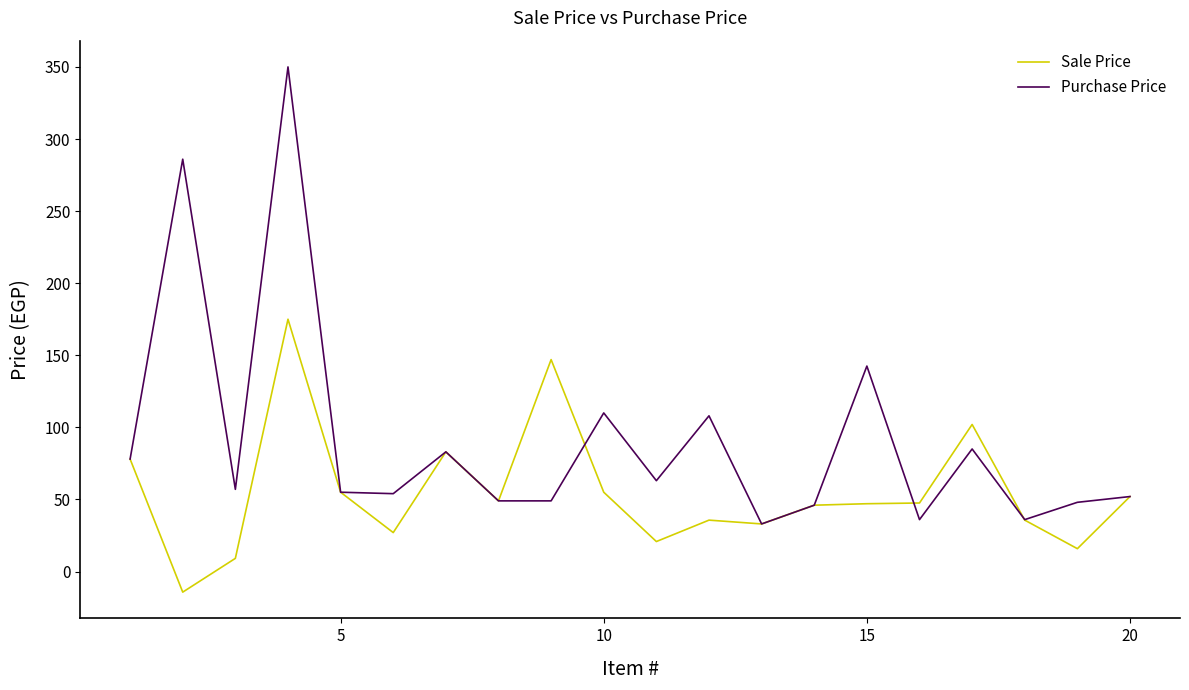

List the series in order of their overall mean, highest first.

Purchase Price, Sale Price